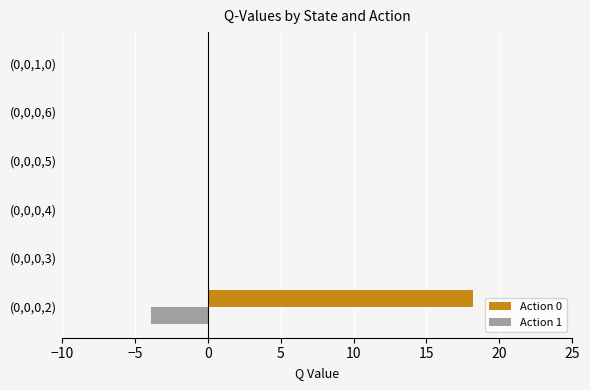

Which series has the largest total across all categories?

Action 0